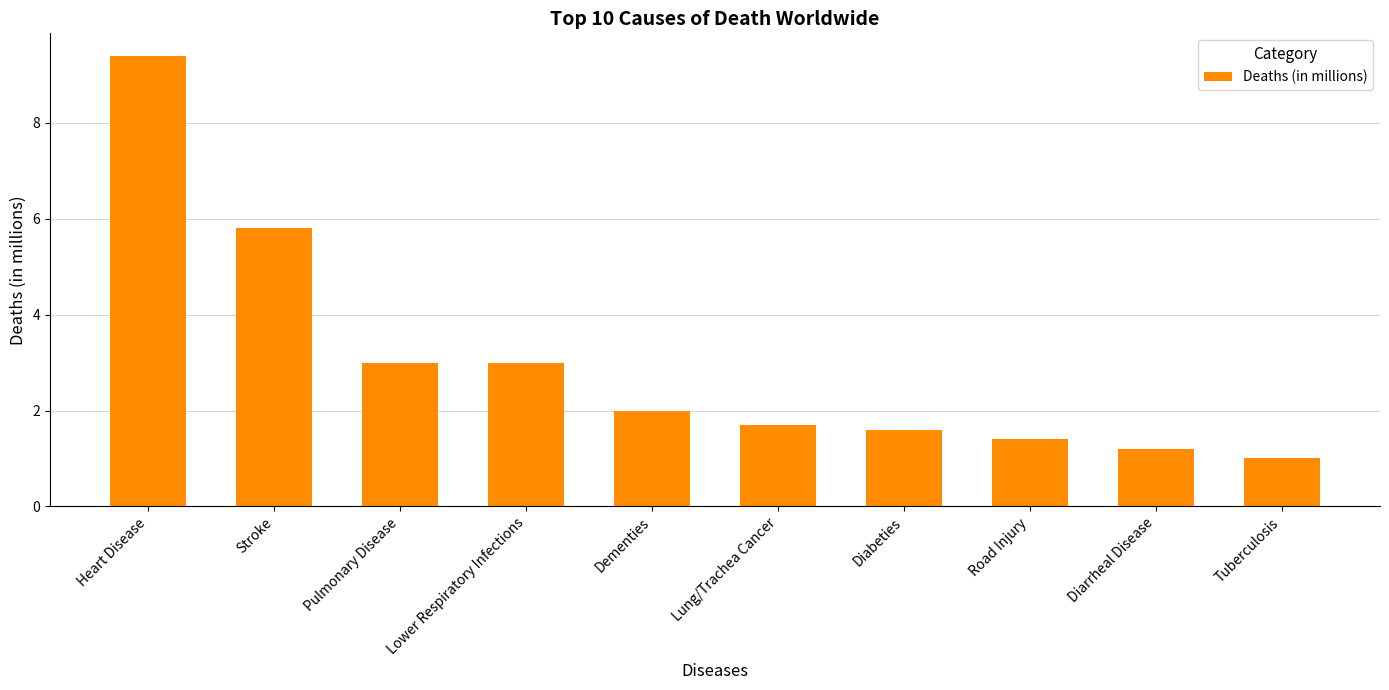

At which label is the value closest to 5?

Stroke